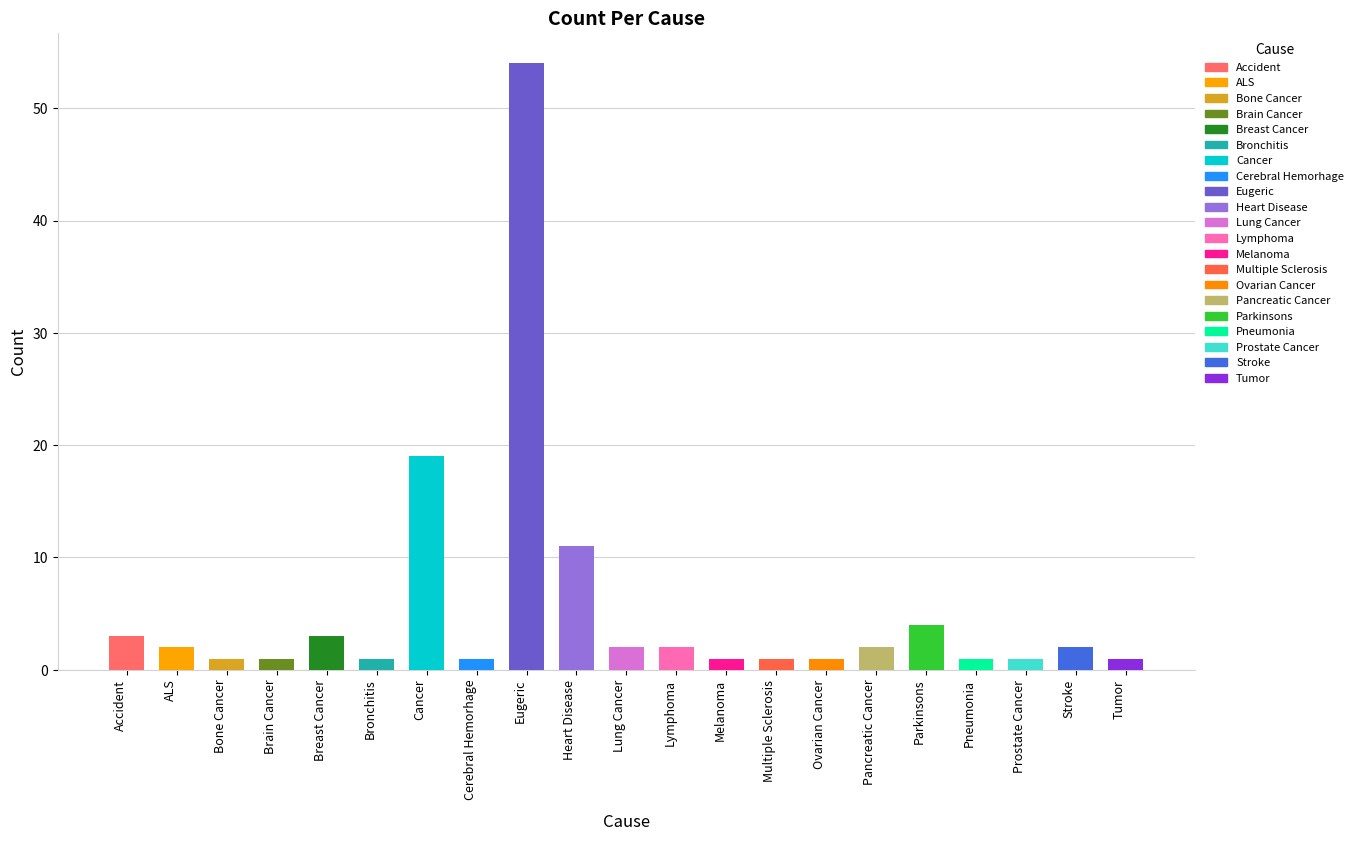

Are the bars grouped side by side (vs. stacked)?

No